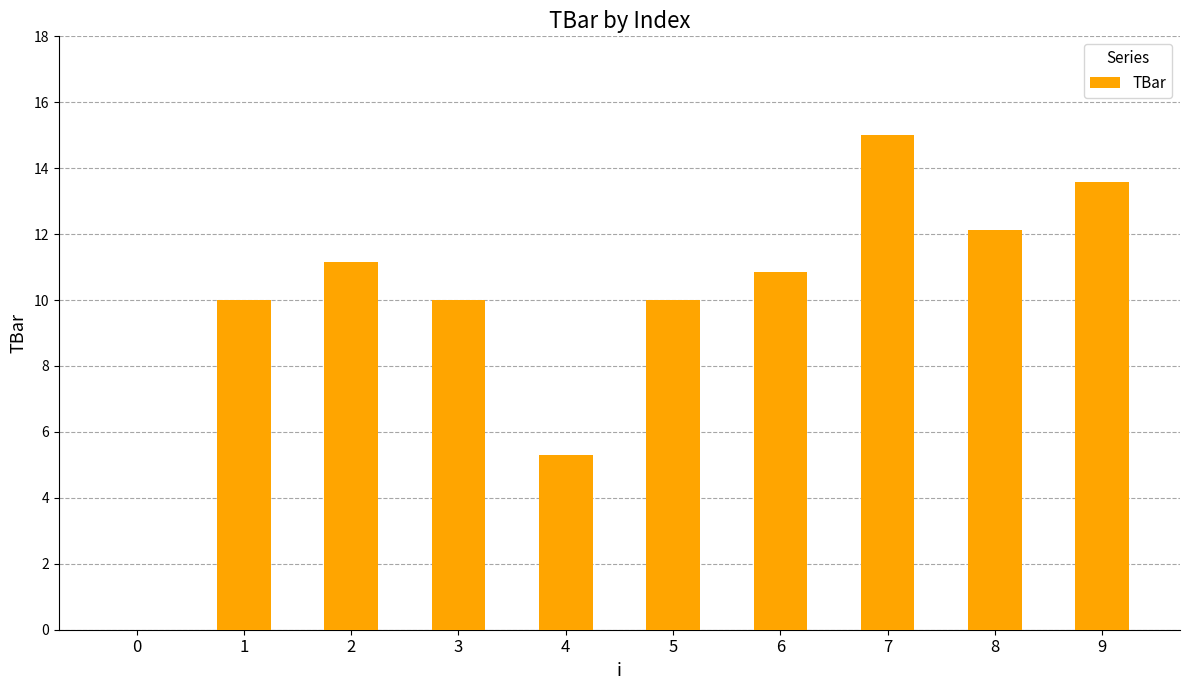

How many values are above zero?

9